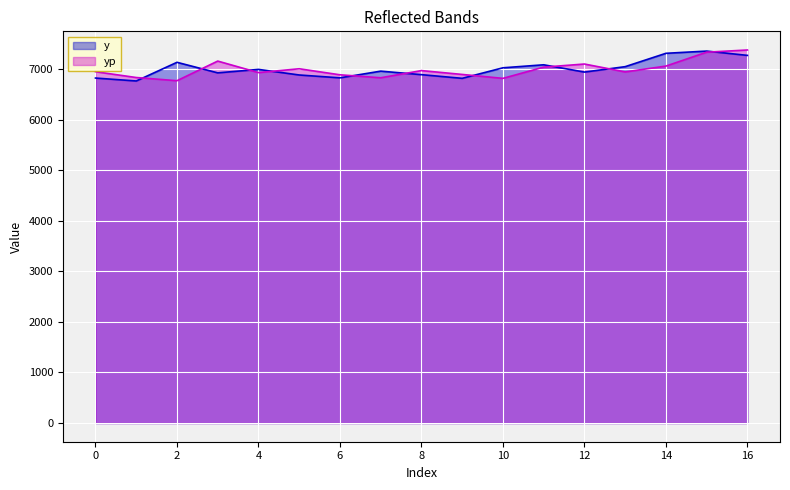

How many data points in yp are above 6945?

9